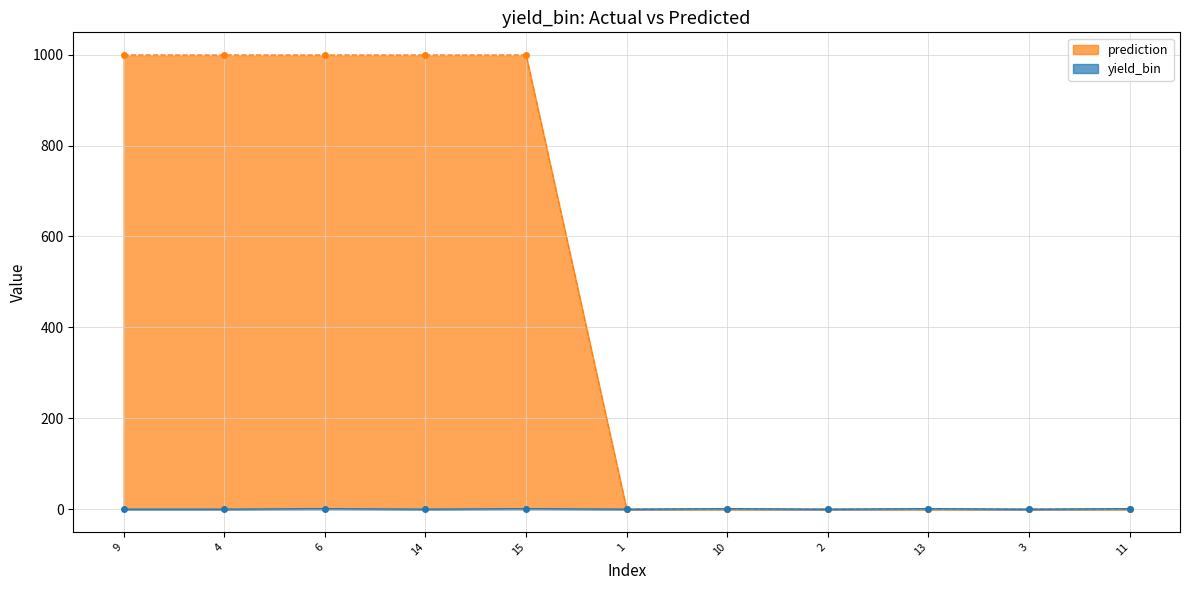

How many lines are shown in the chart?

2